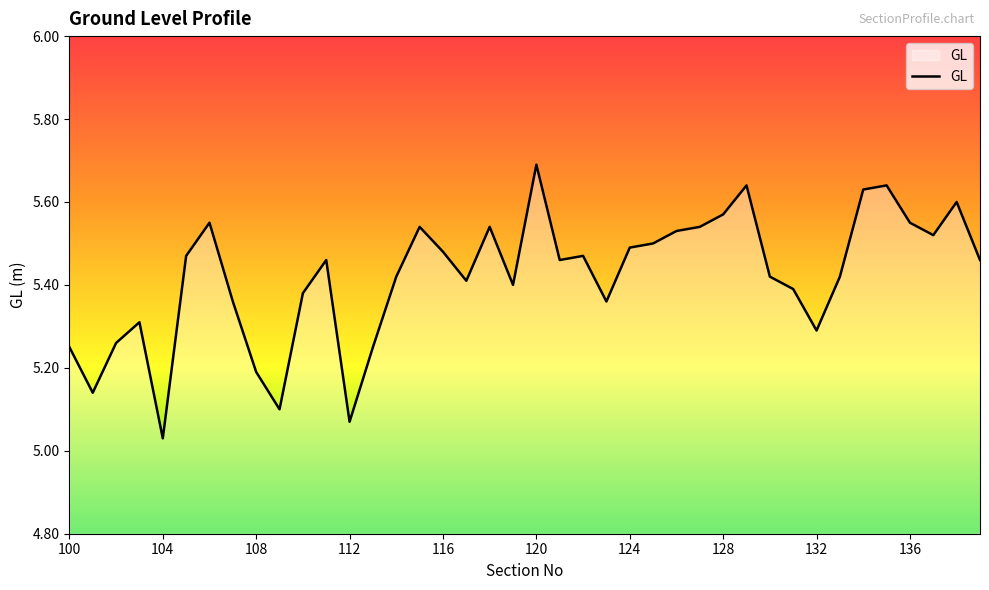

What is the greatest value displayed?

5.7